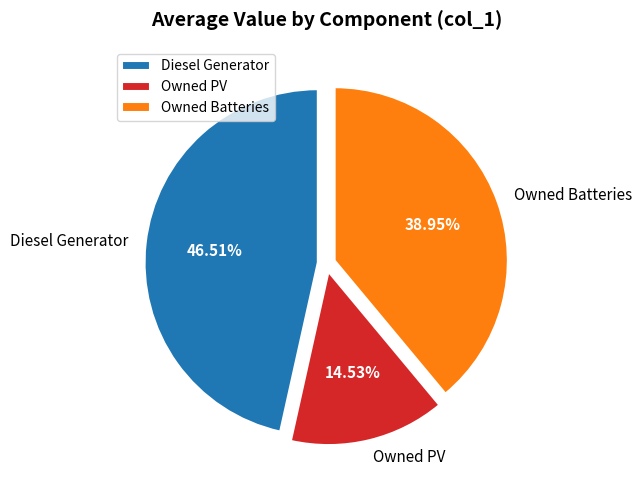

Rank the categories by value from highest to lowest.

Diesel Generator, Owned Batteries, Owned PV